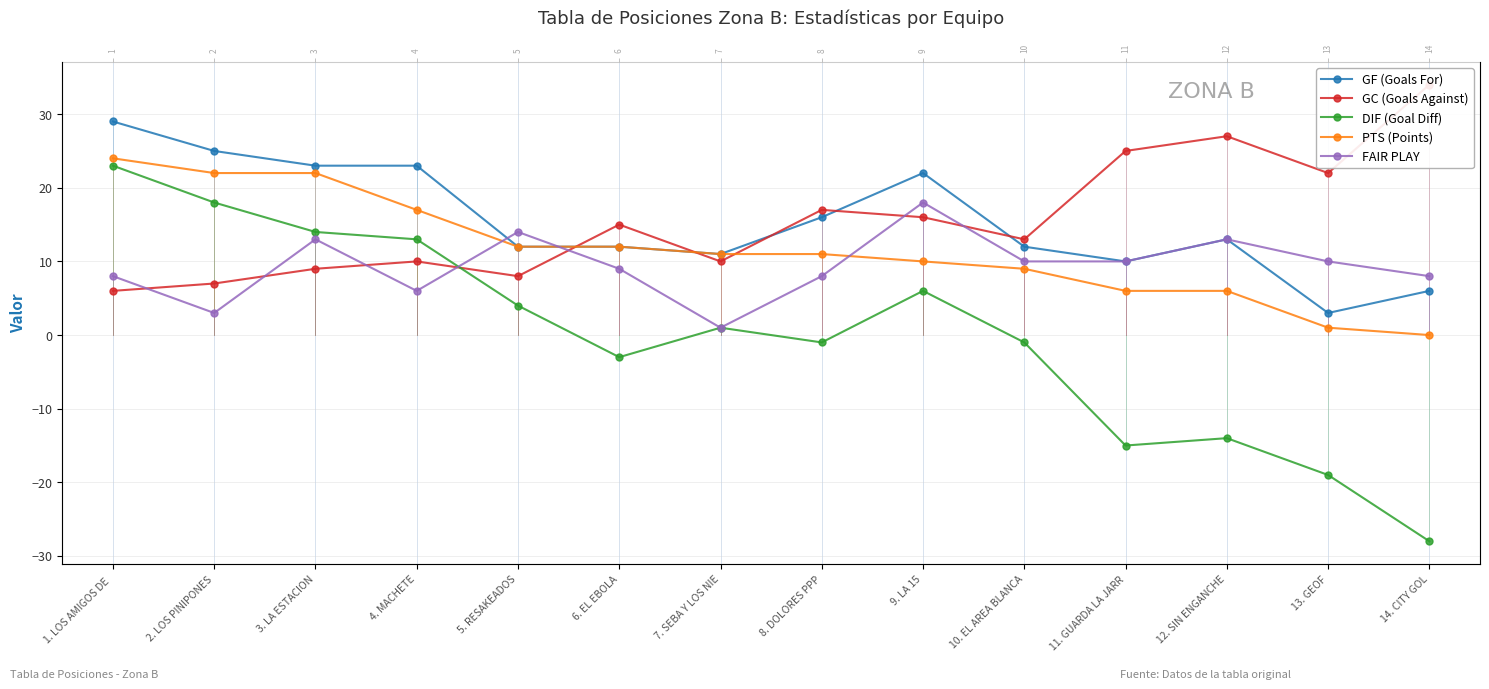

True or false: GF (Goals For) and PTS (Points) cross at least once.

False